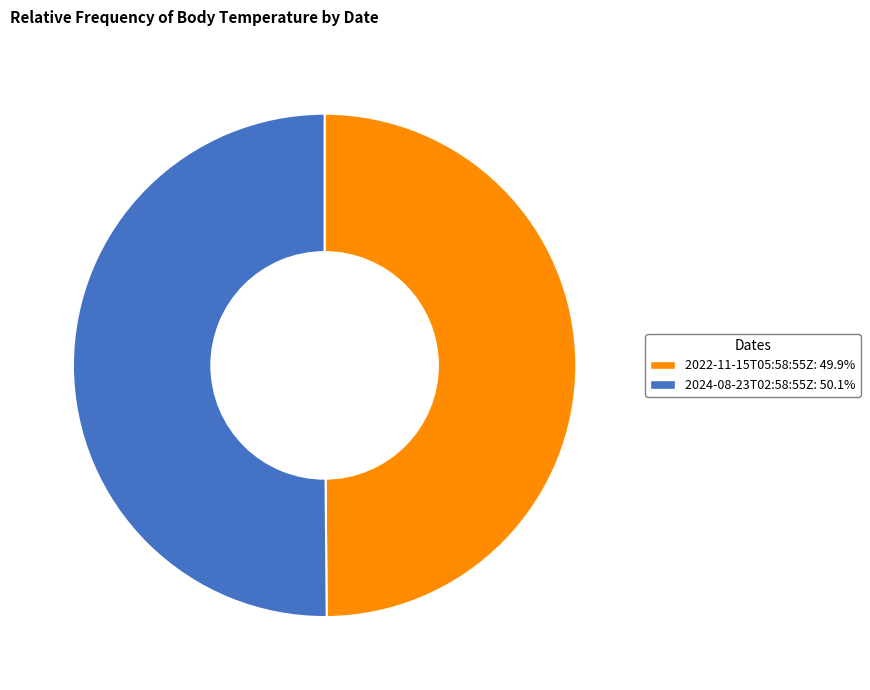

What is the ratio of the value at 2022-11-15T05:58:55Z to the value at 2024-08-23T02:58:55Z?

1.0